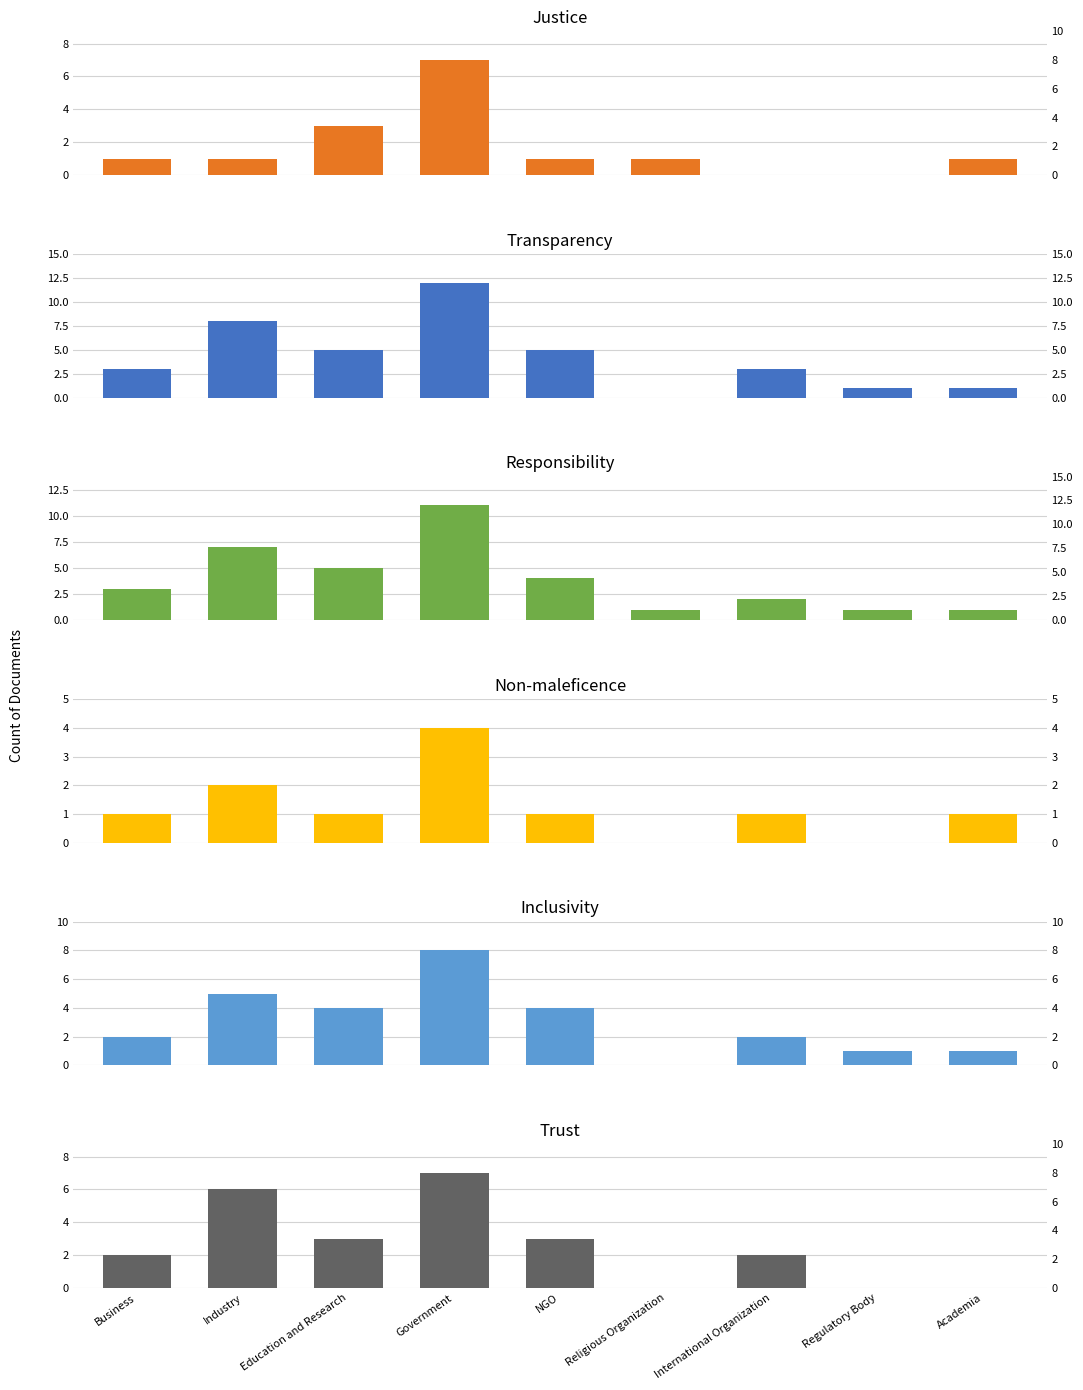

Reading left to right, transcribe all the data shown in this chart.

Justice: Business=1	Industry=1	Education and Research=3	Government=7	NGO=1	Religious Organization=1	International Organization=0	Regulatory Body=0	Academia=1
Transparency: Business=3	Industry=8	Education and Research=5	Government=12	NGO=5	Religious Organization=0	International Organization=3	Regulatory Body=1	Academia=1
Responsibility: Business=3	Industry=7	Education and Research=5	Government=11	NGO=4	Religious Organization=1	International Organization=2	Regulatory Body=1	Academia=1
Non-maleficence: Business=1	Industry=2	Education and Research=1	Government=4	NGO=1	Religious Organization=0	International Organization=1	Regulatory Body=0	Academia=1
Inclusivity: Business=2	Industry=5	Education and Research=4	Government=8	NGO=4	Religious Organization=0	International Organization=2	Regulatory Body=1	Academia=1
Trust: Business=2	Industry=6	Education and Research=3	Government=7	NGO=3	Religious Organization=0	International Organization=2	Regulatory Body=0	Academia=0